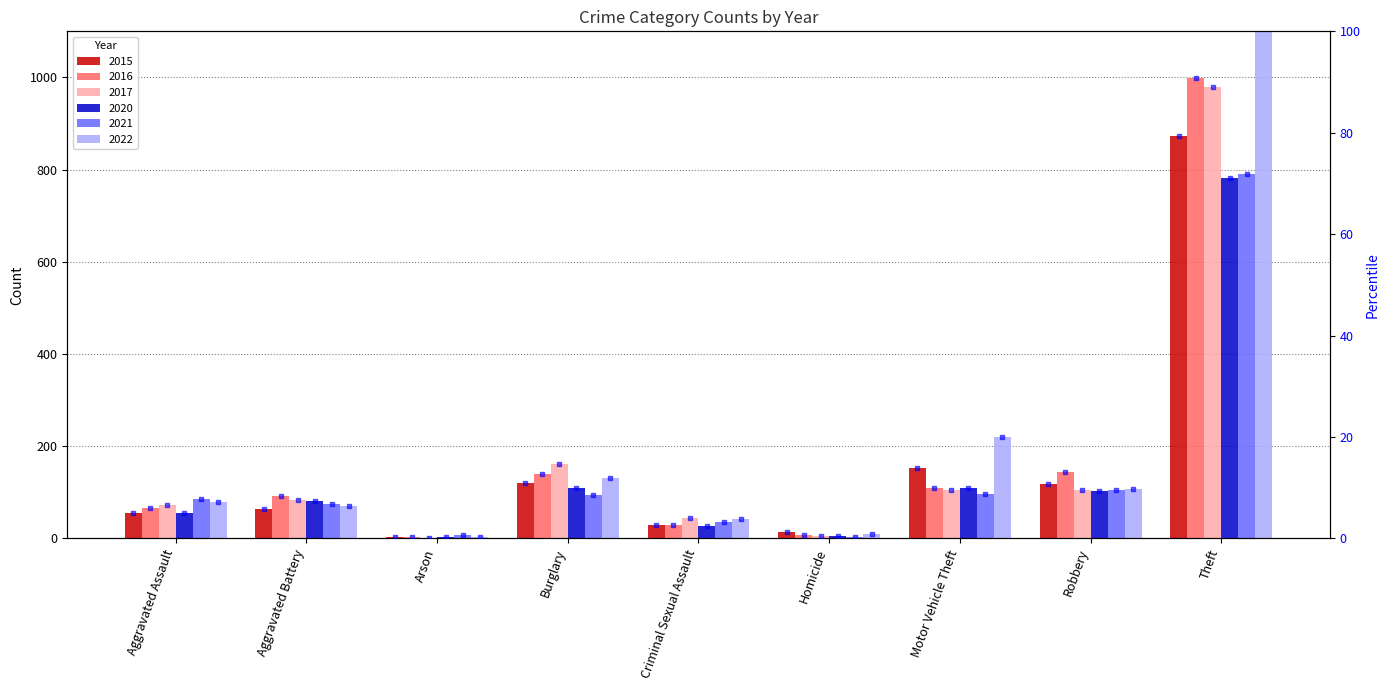

At how many categories does at least one series exceed 972?

1